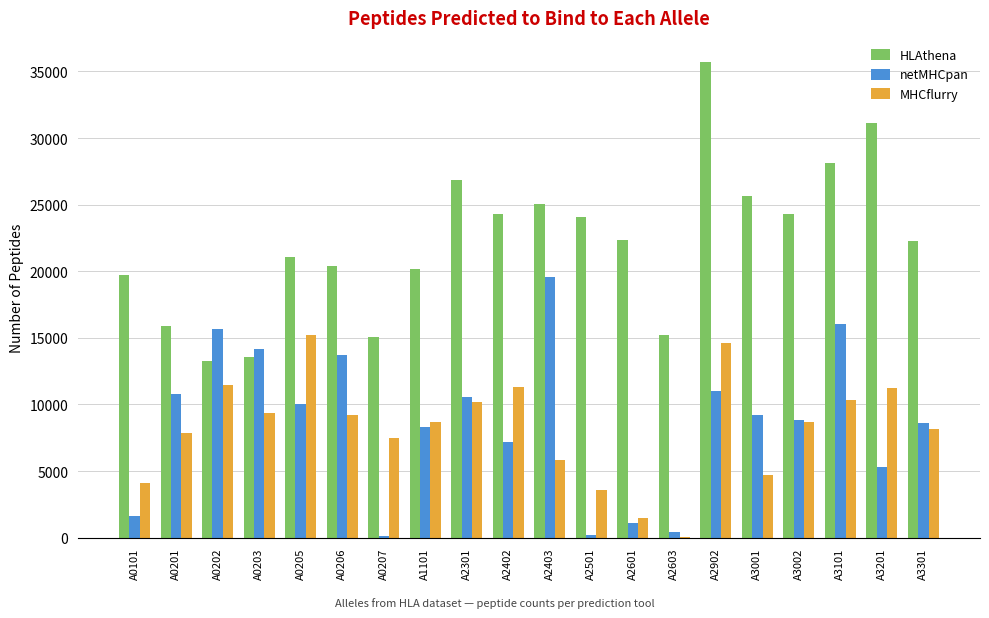

What is the maximum value shown in the chart?

35734